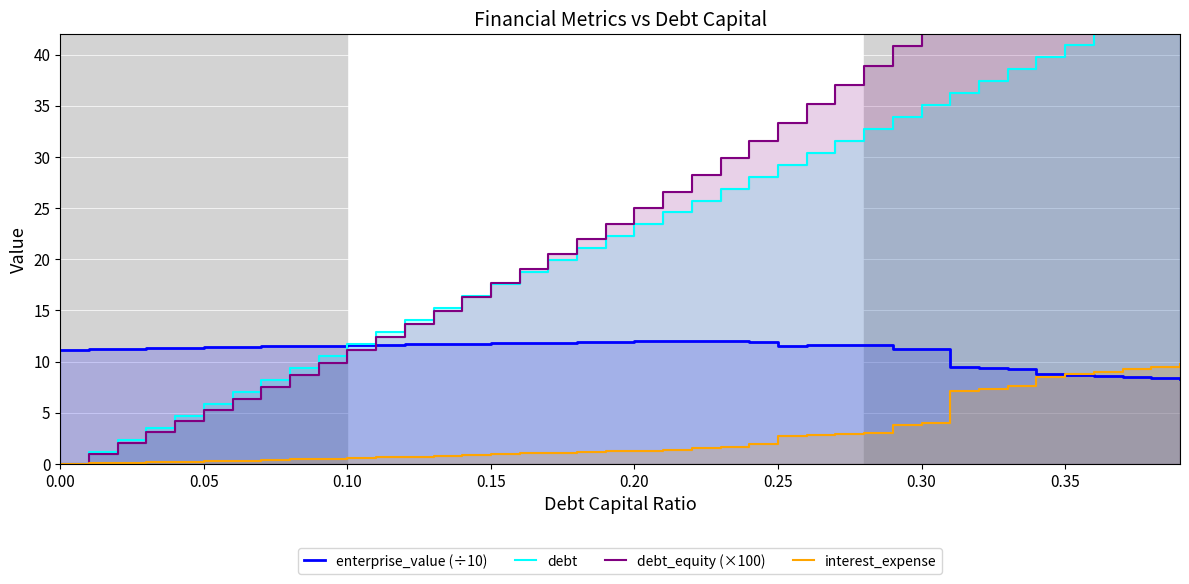

What is the value of the debt_equity (×100) point at the 6th from the left?

5.3